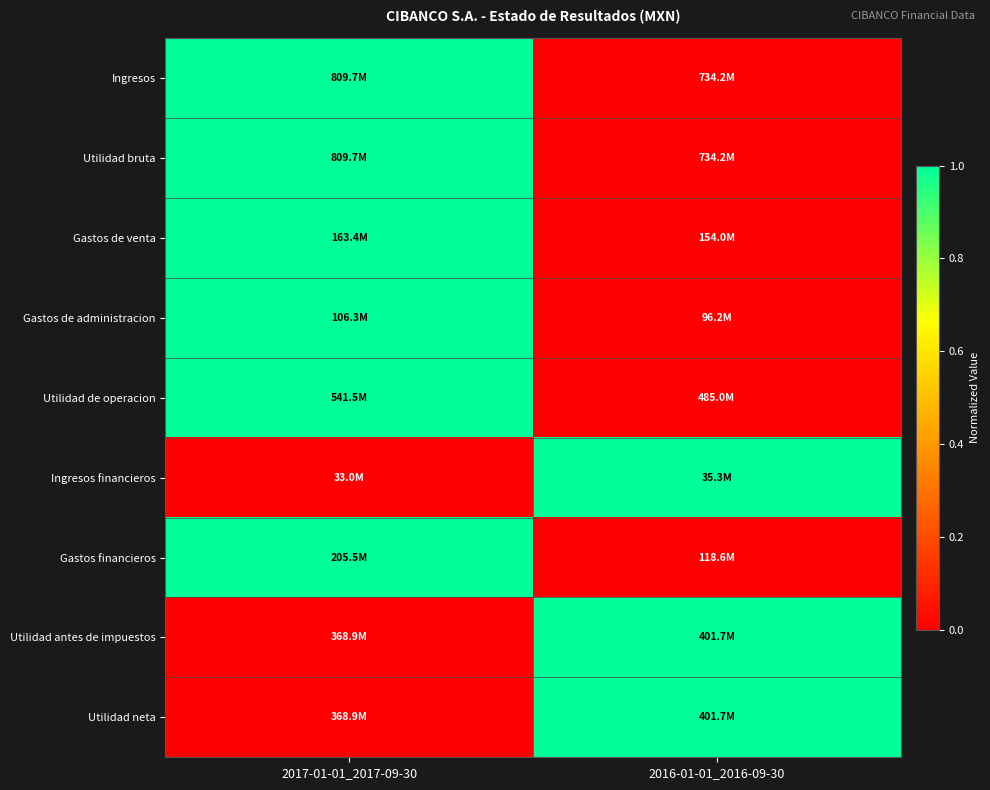

Which has a higher value, 2016-01-01_2016-09-30 or 2017-01-01_2017-09-30?

2017-01-01_2017-09-30